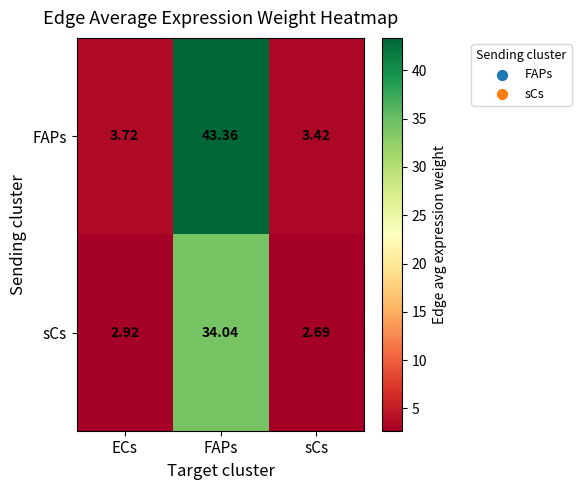

At which category does the chart reach its minimum across all series?

sCs